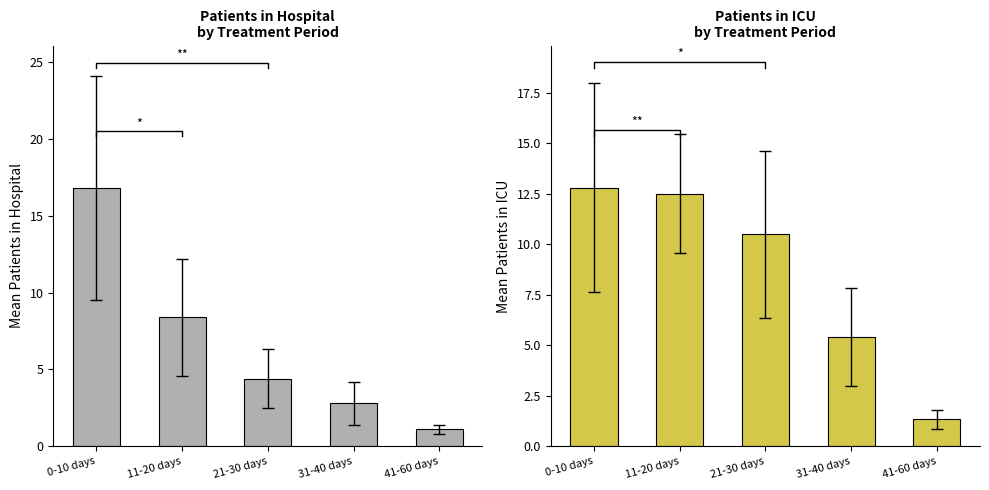

What is the lowest value of the patients_in_icu series?

1.3